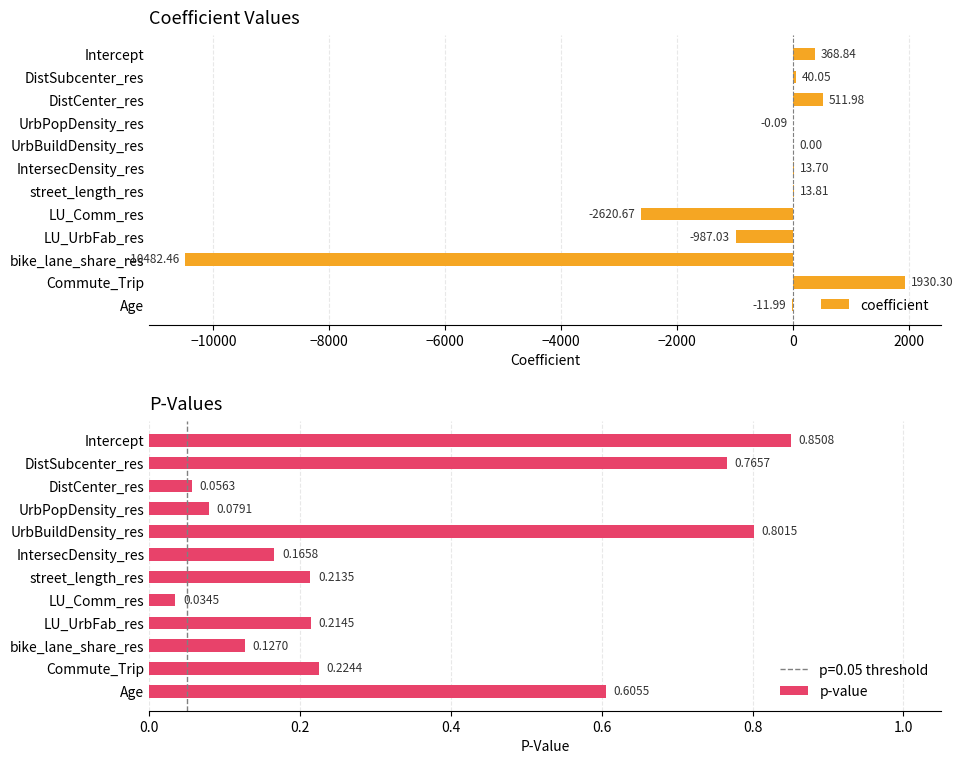

How many bars are there in each group?

2